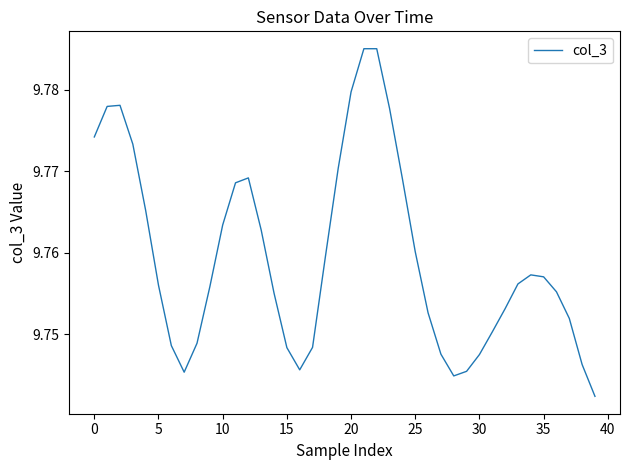

What is the greatest value displayed?

9.8